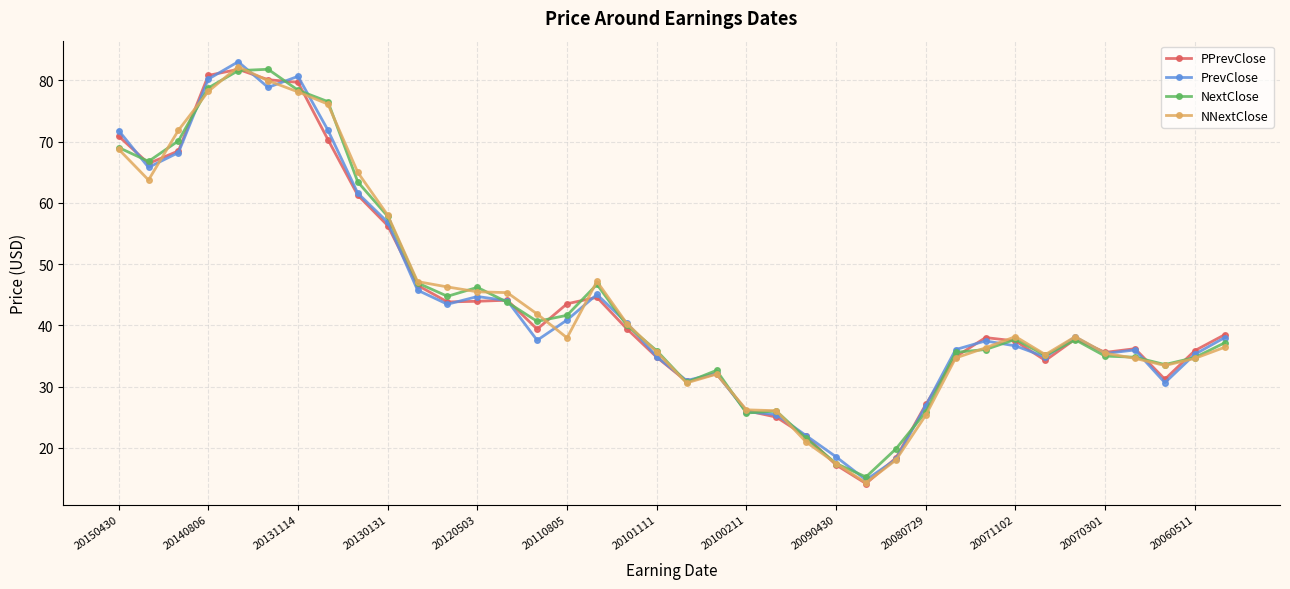

What is the value of the PrevClose point at the 37th from the left?

35.3